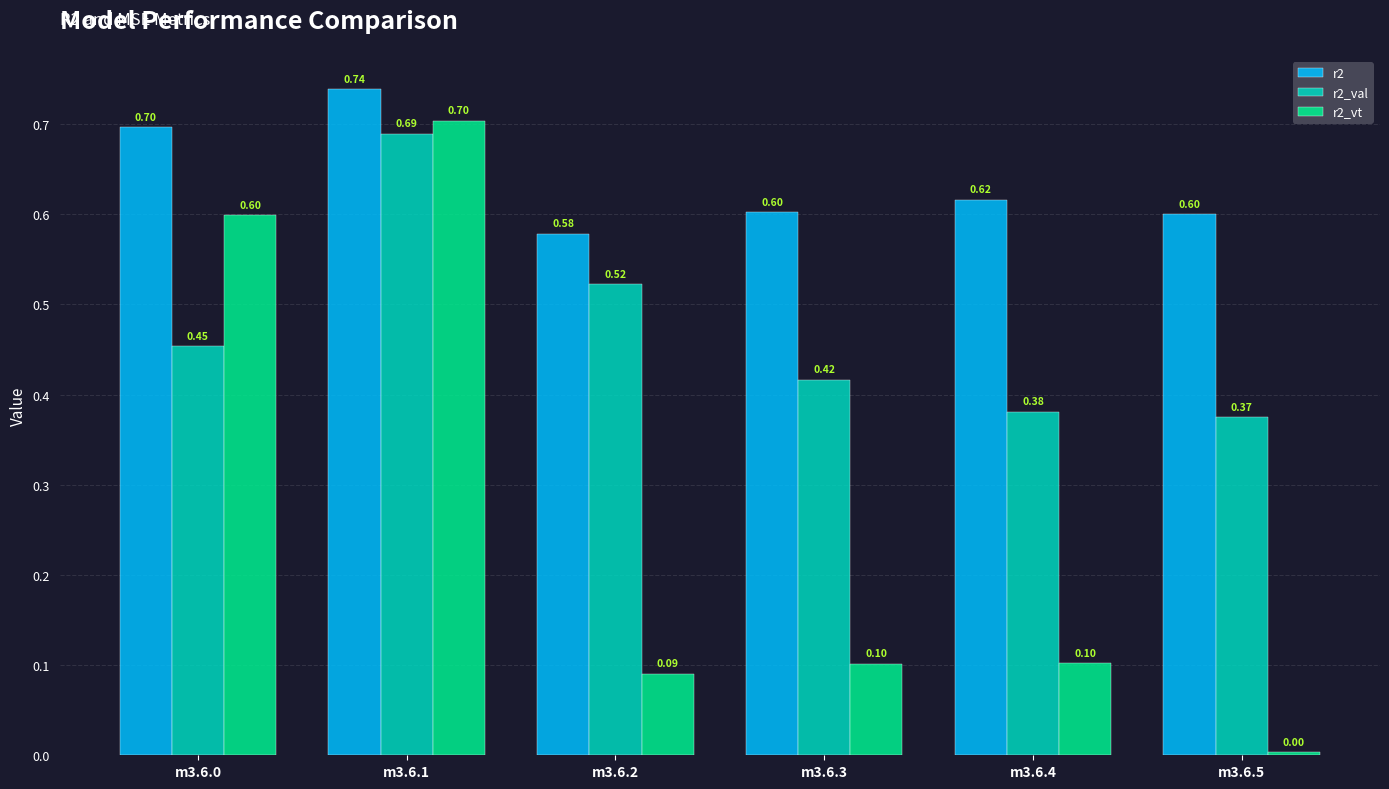

Are the bars grouped side by side (vs. stacked)?

Yes